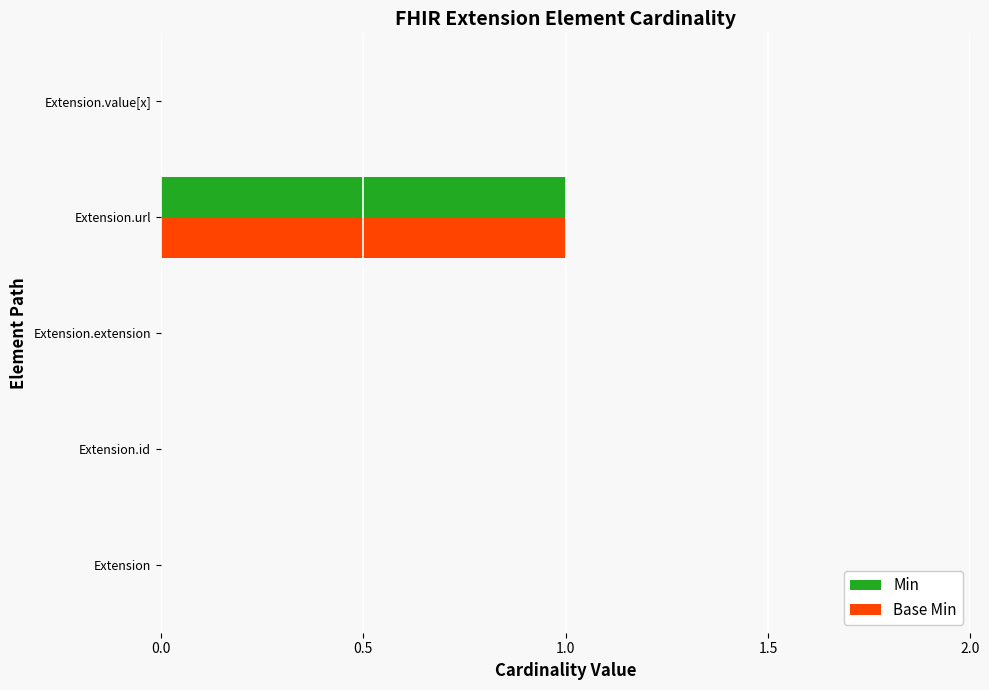

Which category has the highest value across all series?

Extension.url